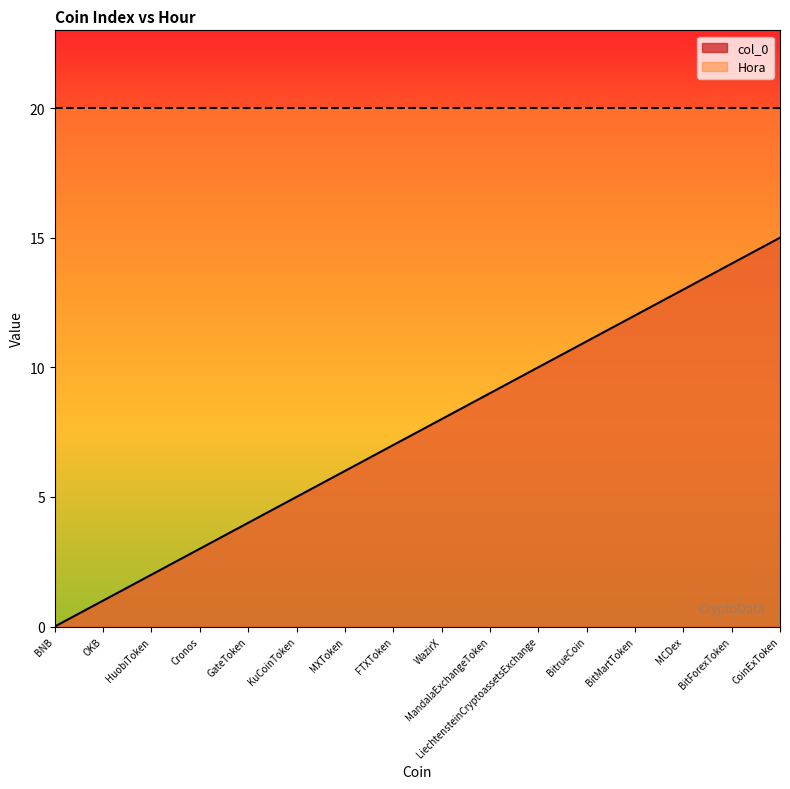

What is the difference between the maximum and minimum values?

15